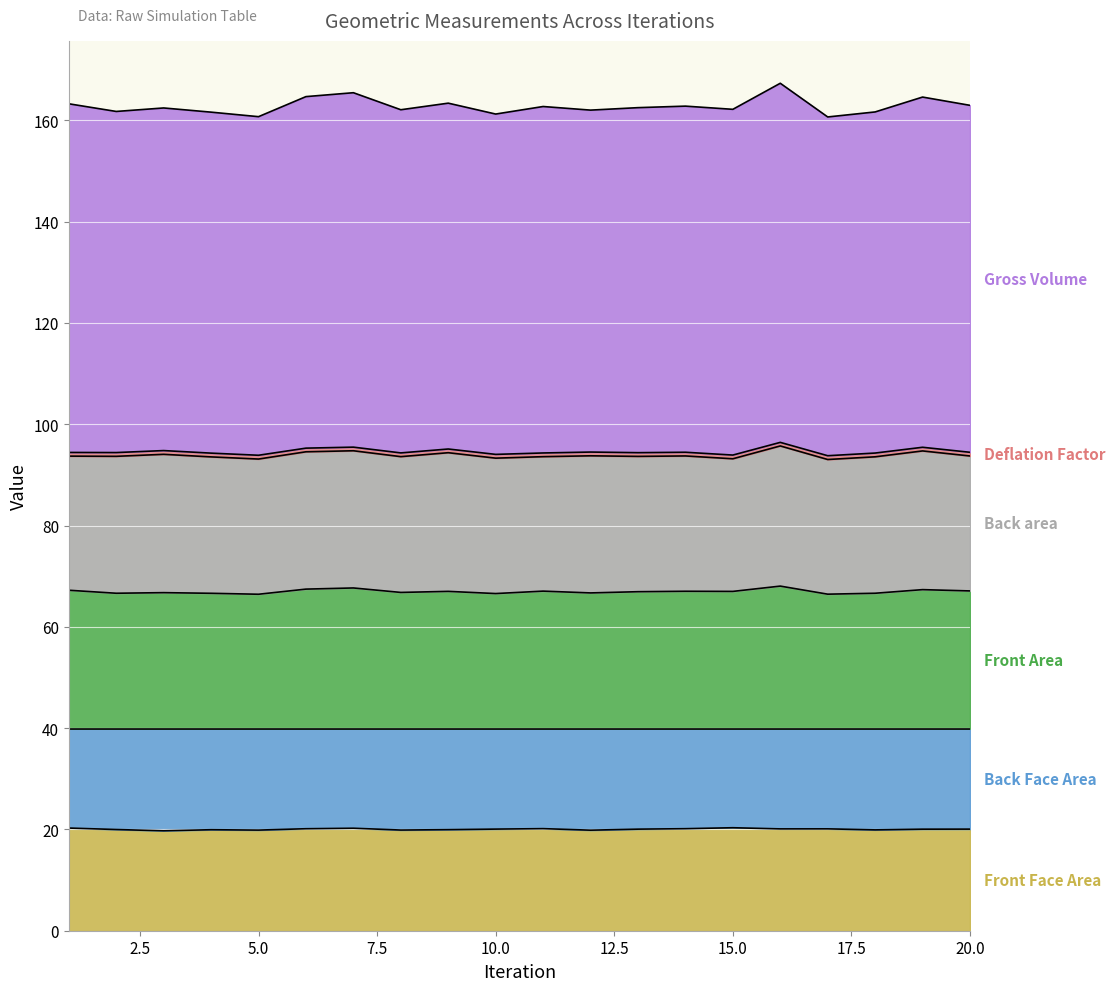

What is the maximum value shown in the chart?

167.3